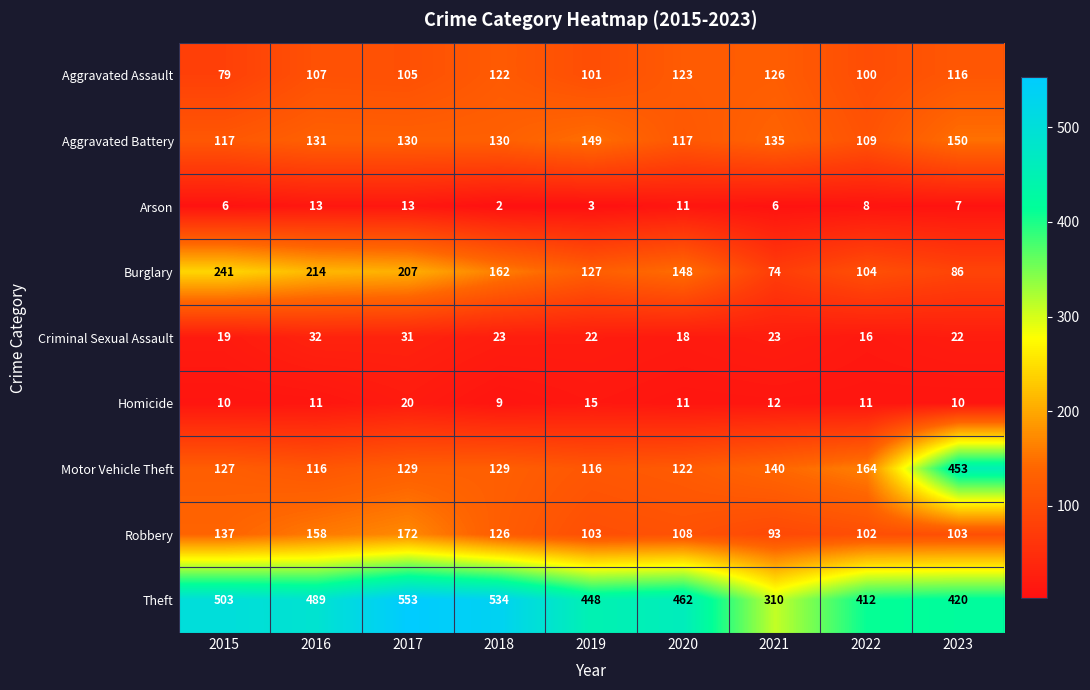

Which category has the highest value in the Motor Vehicle Theft series?

2023